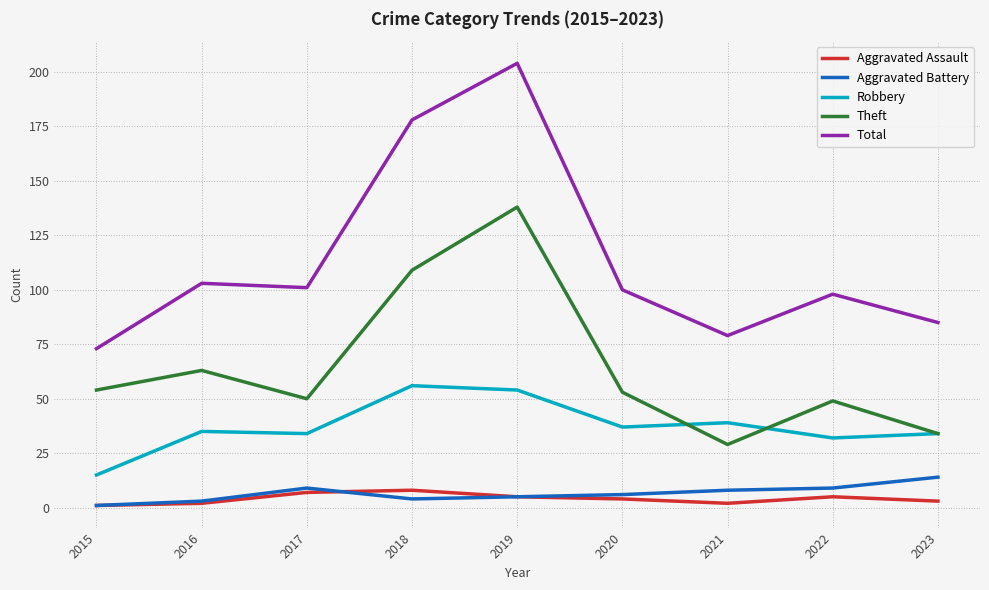

True or false: Theft and Total cross at least once.

False